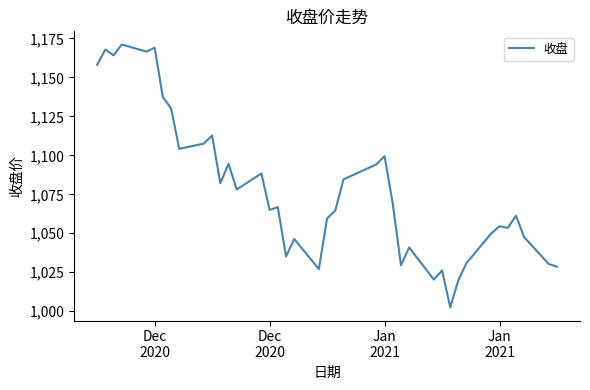

What is the greatest value displayed?

1171.1